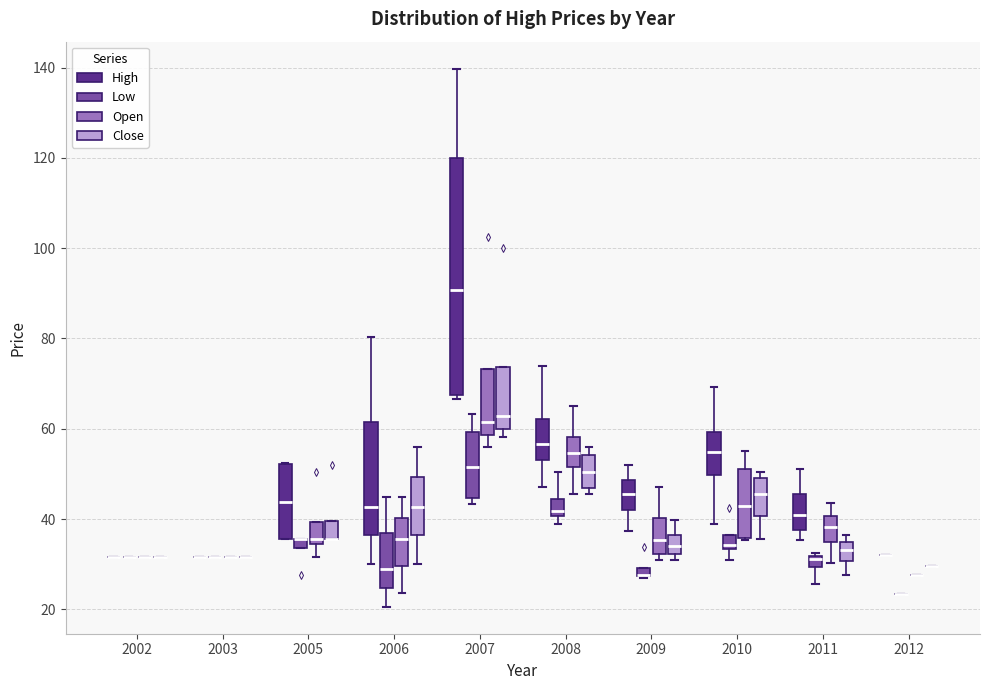

Which box is the tallest, from its lower edge to its upper edge?

2007 (High)